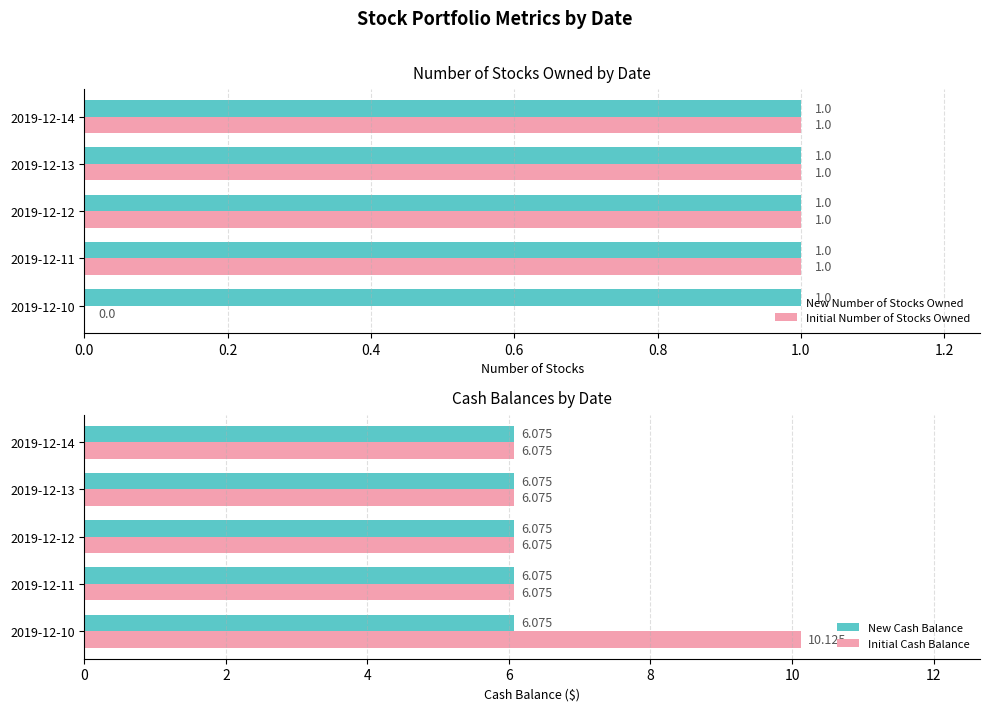

What is the sum of all Initial Cash Balance values?

34.4